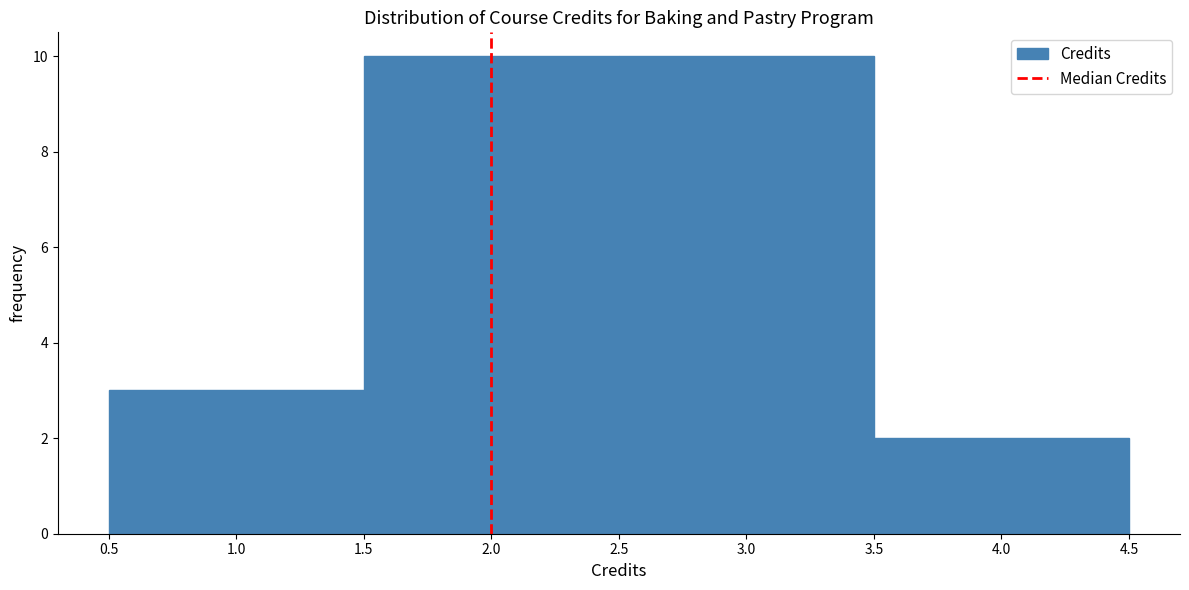

Reading left to right, transcribe this chart: for each bar, give the range it covers on the x-axis and its height. The values are not printed on the chart, so give them approximately, as read against the axis.

0.5 to 1.5: 3
1.5 to 2.5: 10
2.5 to 3.5: 10
3.5 to 4.5: 2